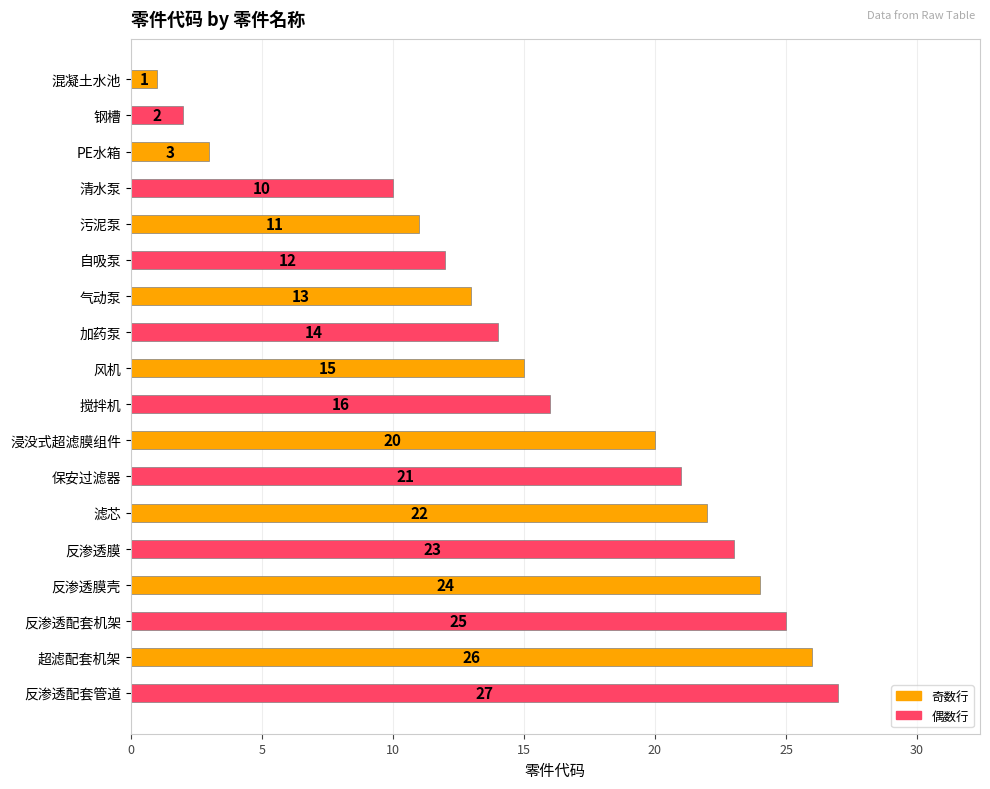

What is the smallest value displayed?

1